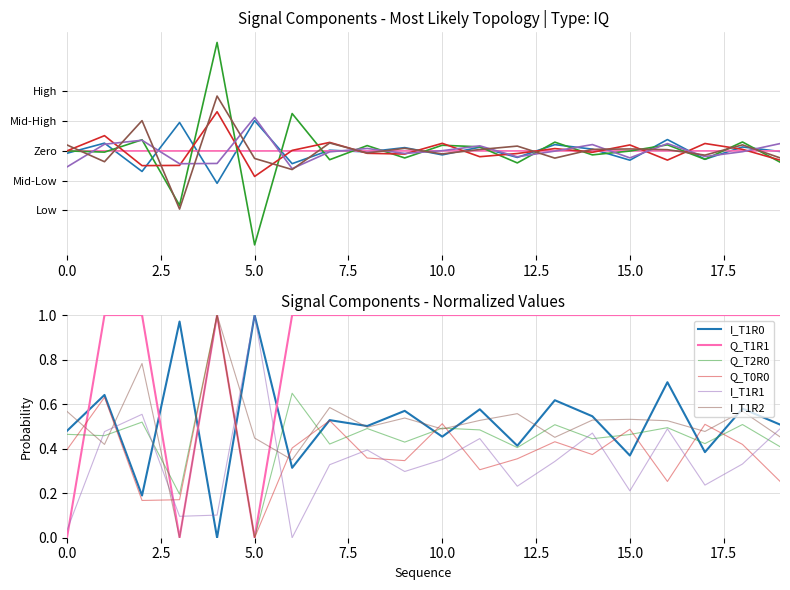

How many interior local peaks does the I_T1R1 series have?

6